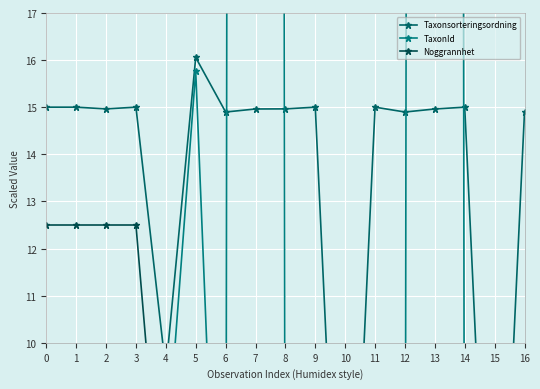

What is the total value across all series at 14?

20.4